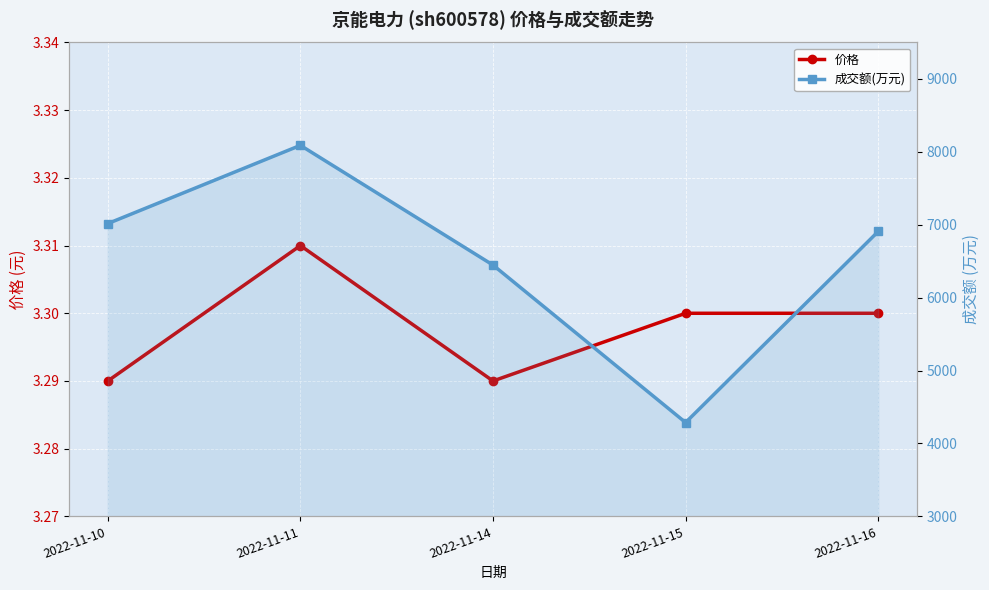

True or false: 价格 and 成交额(万元) intersect in this chart.

False